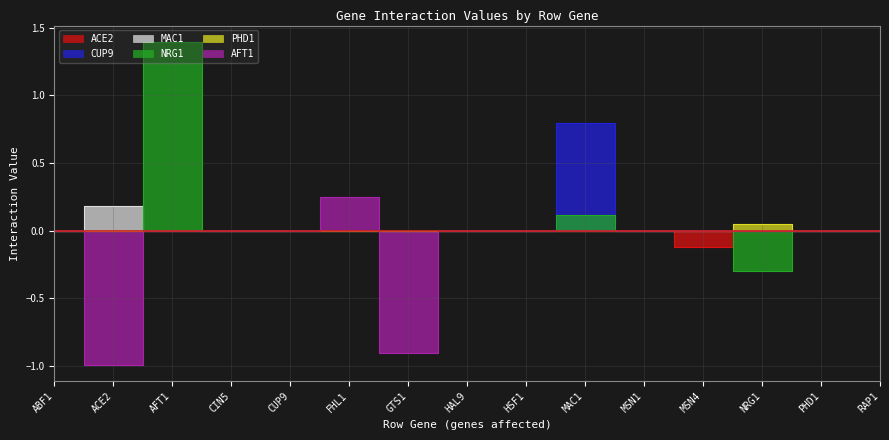

Between MAC1 and MSN1, which series saw the biggest shift?

CUP9